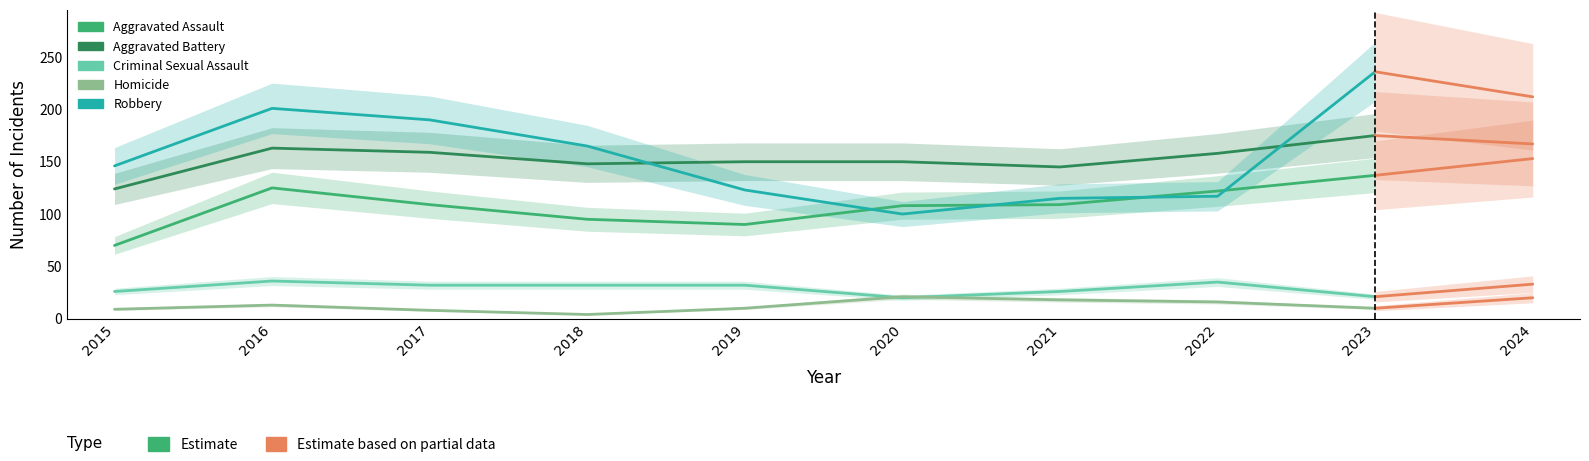

True or false: Aggravated Battery and Homicide intersect in this chart.

False